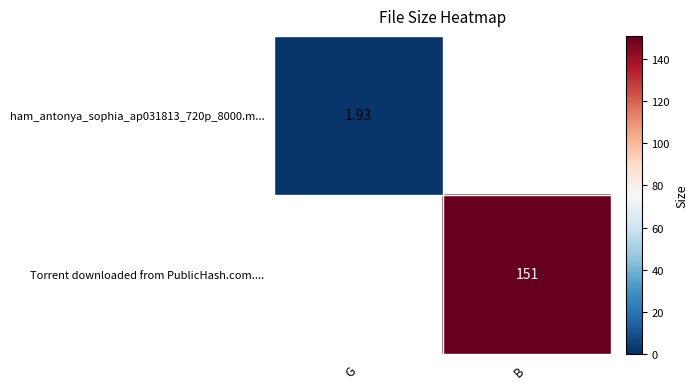

Is the value of ham_antonya_sophia_ap031813_720p_8000.m... at G greater than the value of Torrent downloaded from PublicHash.com.... at B?

No